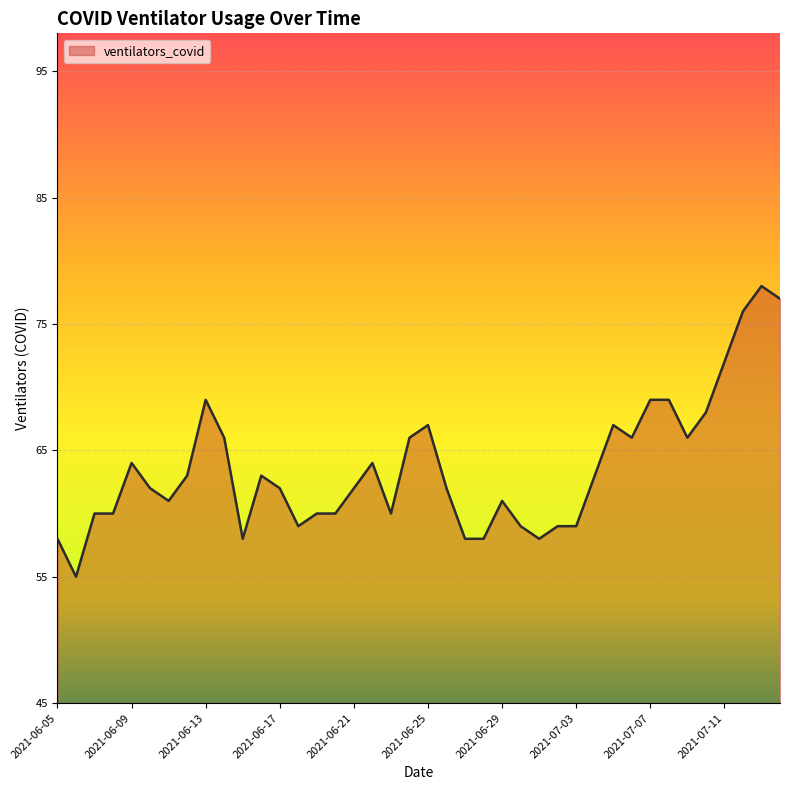

What is the maximum value shown in the chart?

78